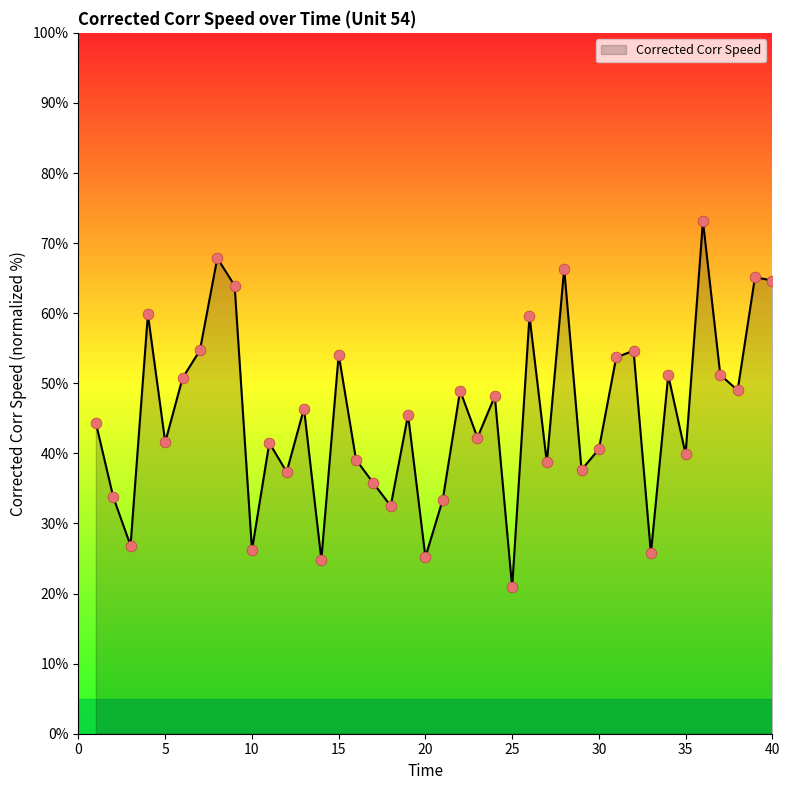

What is the smallest value displayed?

20.9